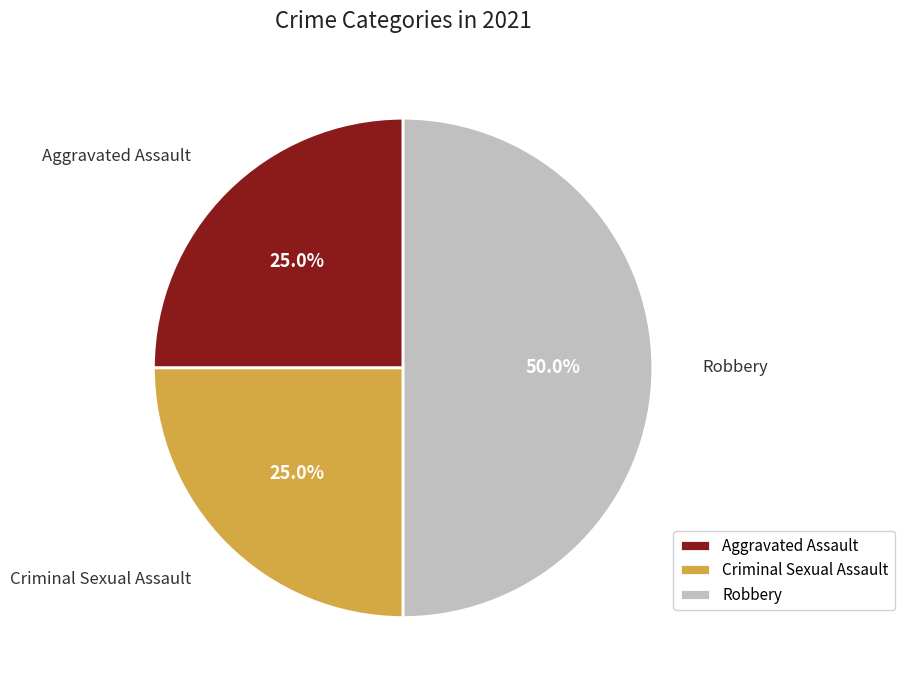

To the nearest percent, what is the difference between the largest and smallest slice percentages?

25%